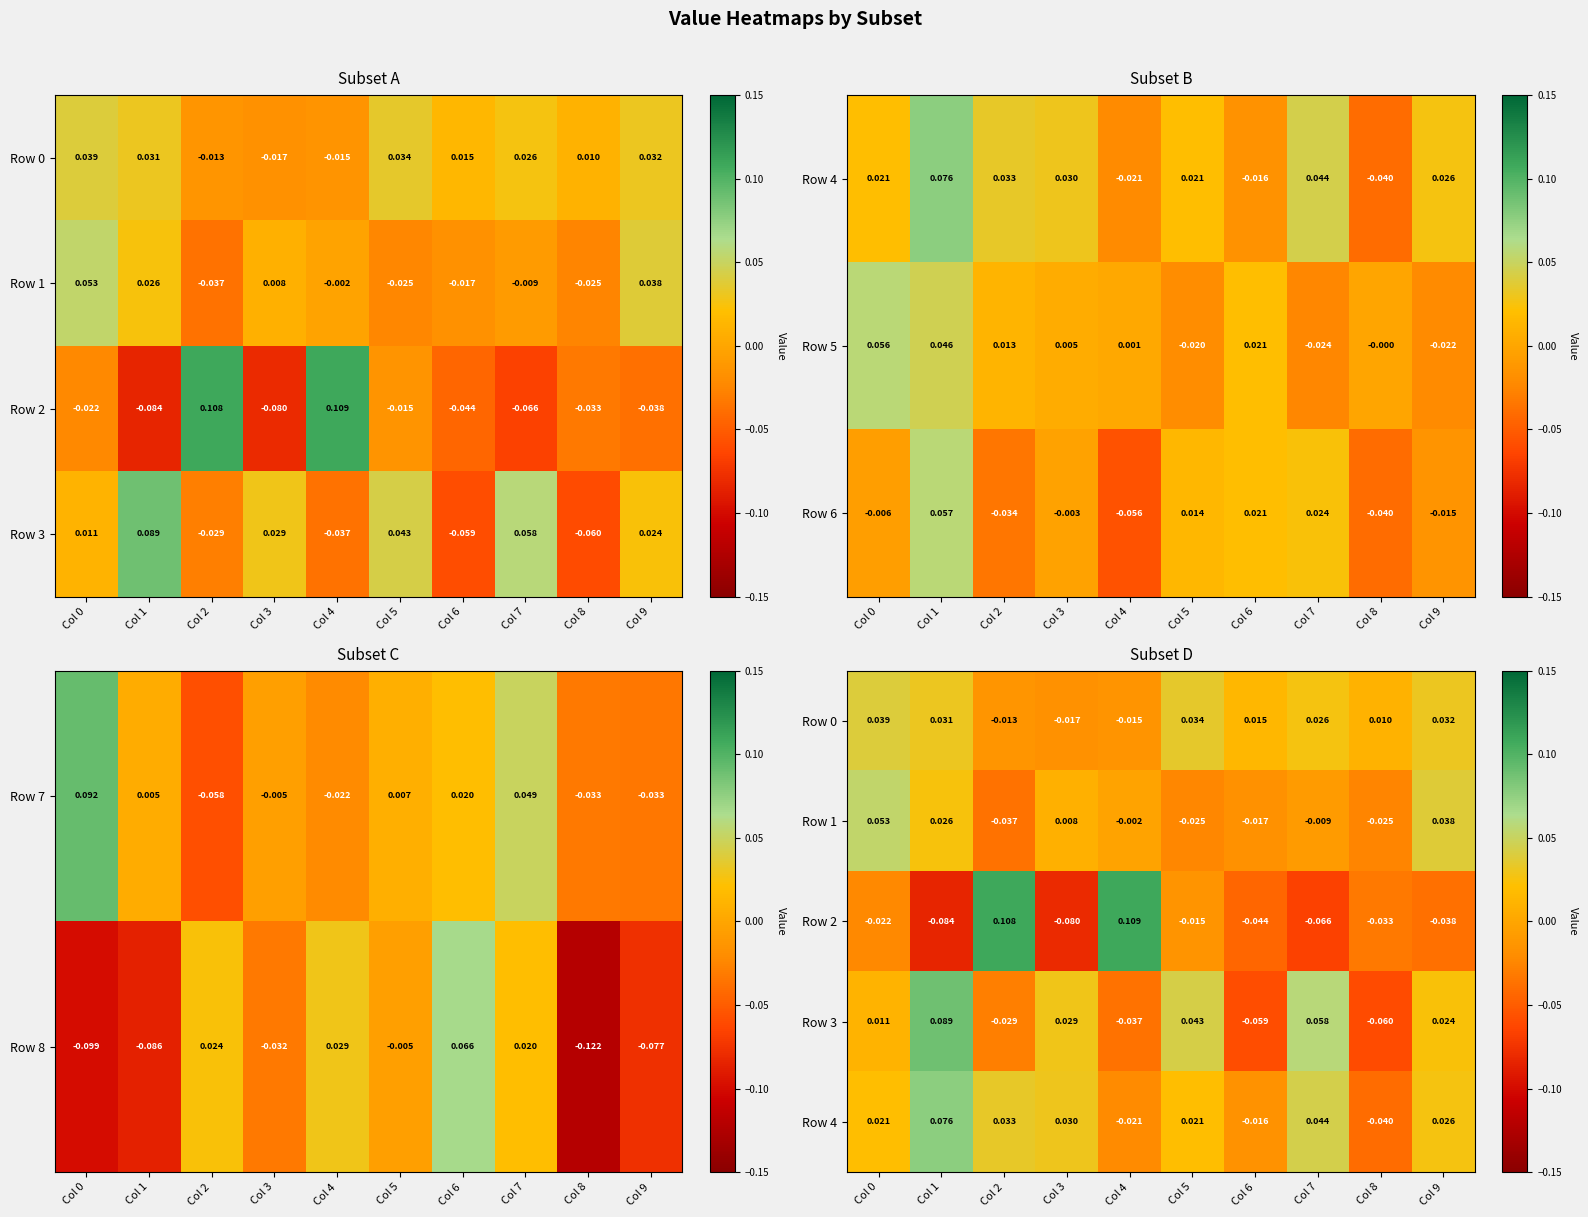

At Col 8, list the series in order from largest to smallest.

Row 0, Row 1, Row 2, Row 4, Row 3